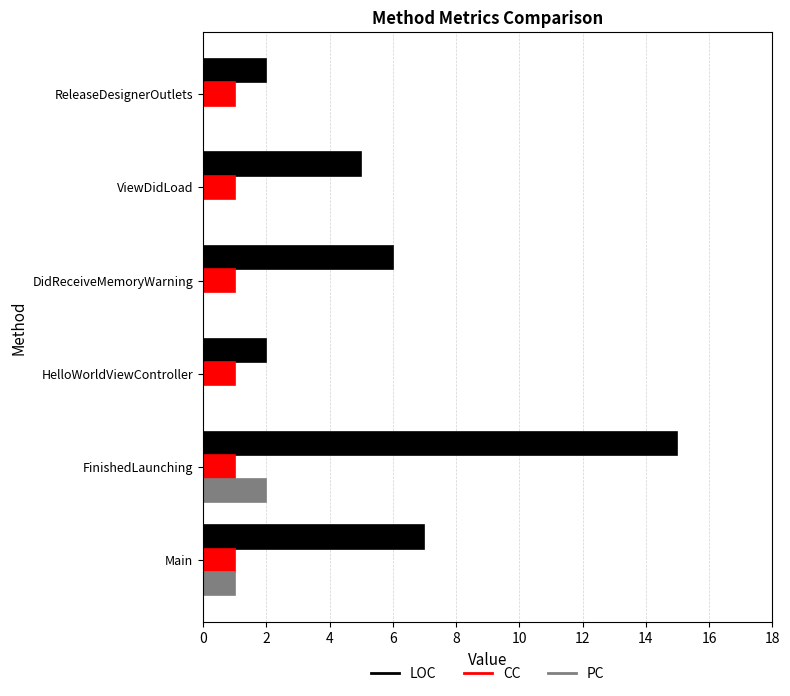

At which category does the chart reach its peak across all series?

FinishedLaunching